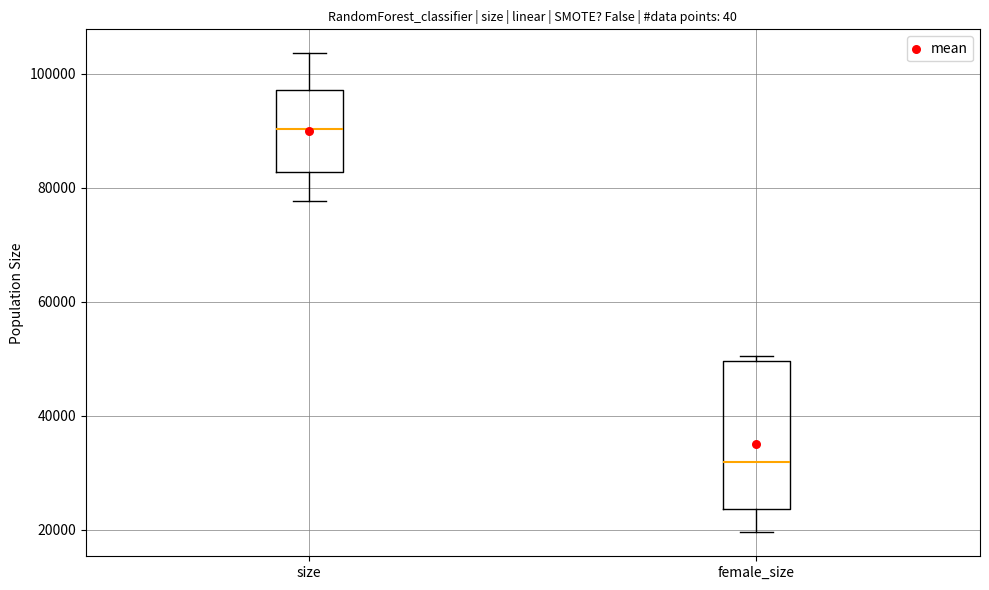

Which box is the tallest, from its lower edge to its upper edge?

female_size